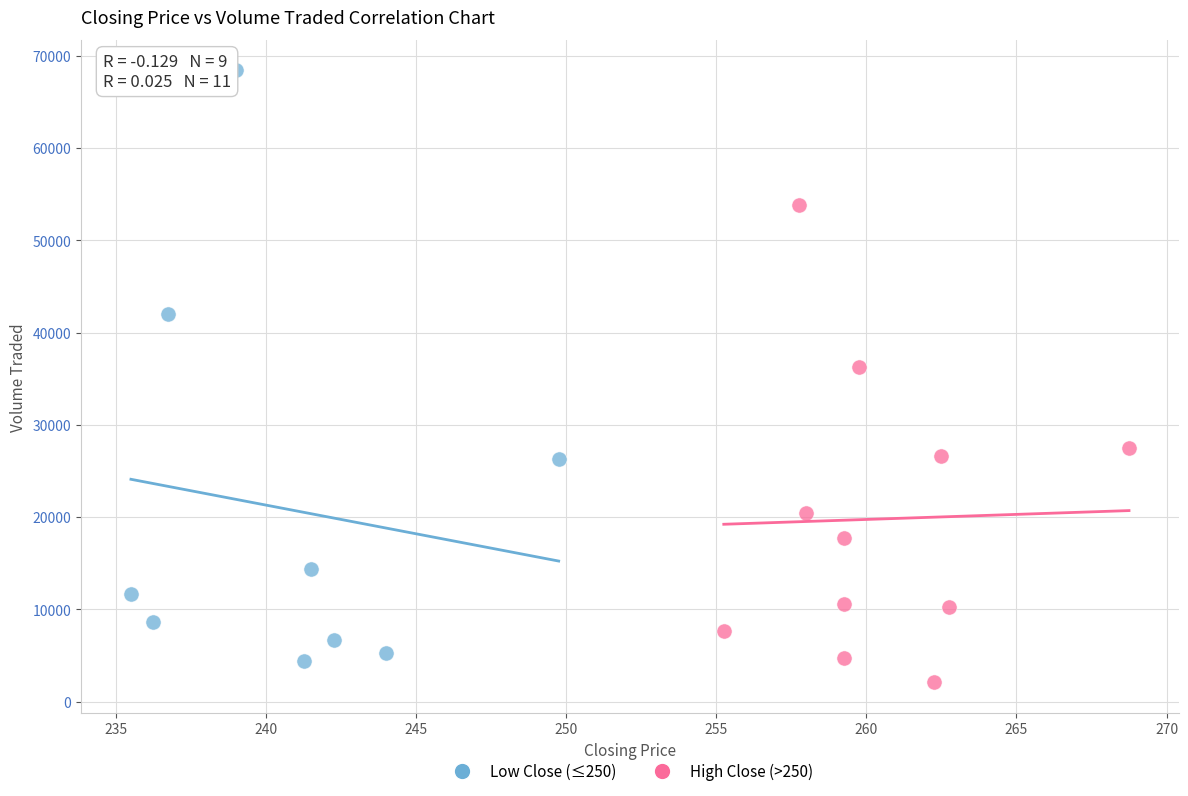

Which series reaches the maximum Y coordinate?

Low Close (≤250)